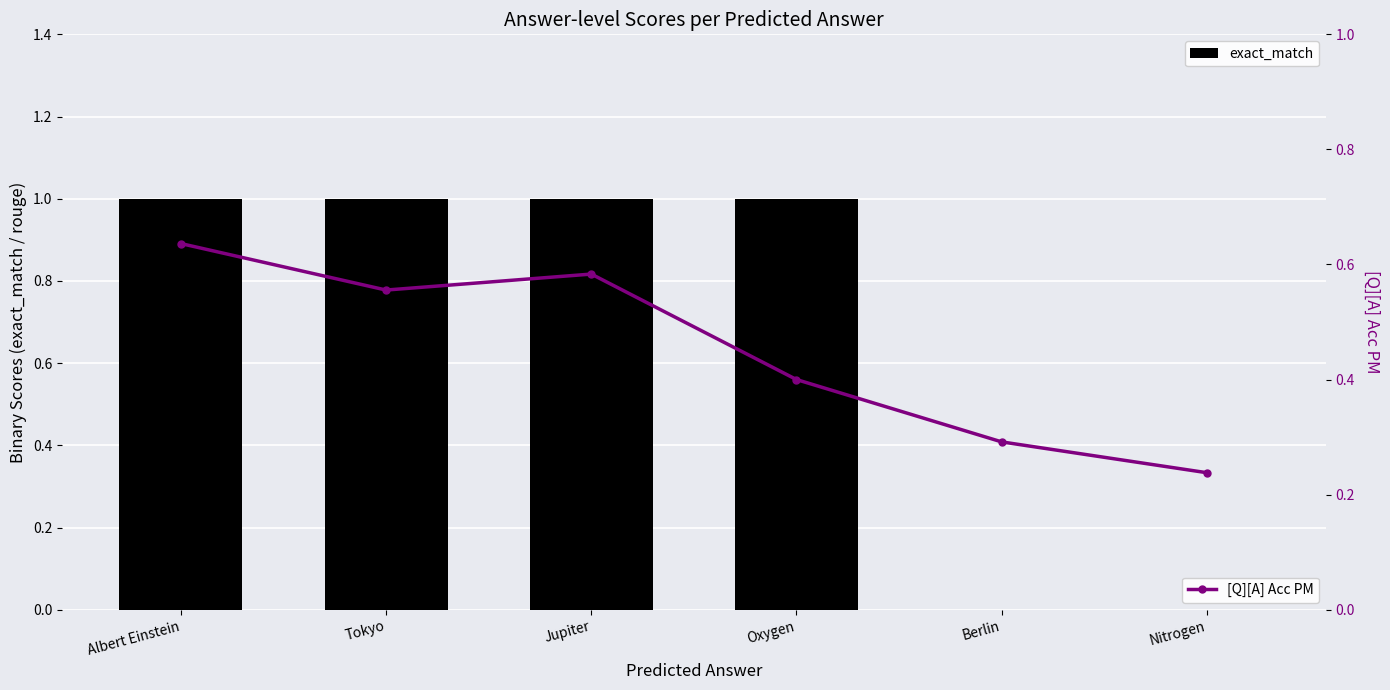

How many distinct data groups are displayed?

2